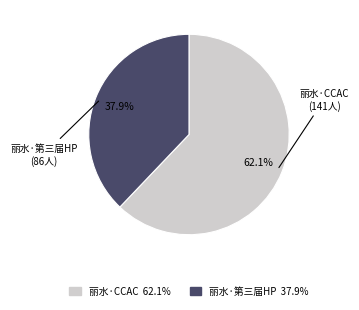

How many slices are in this pie chart?

2